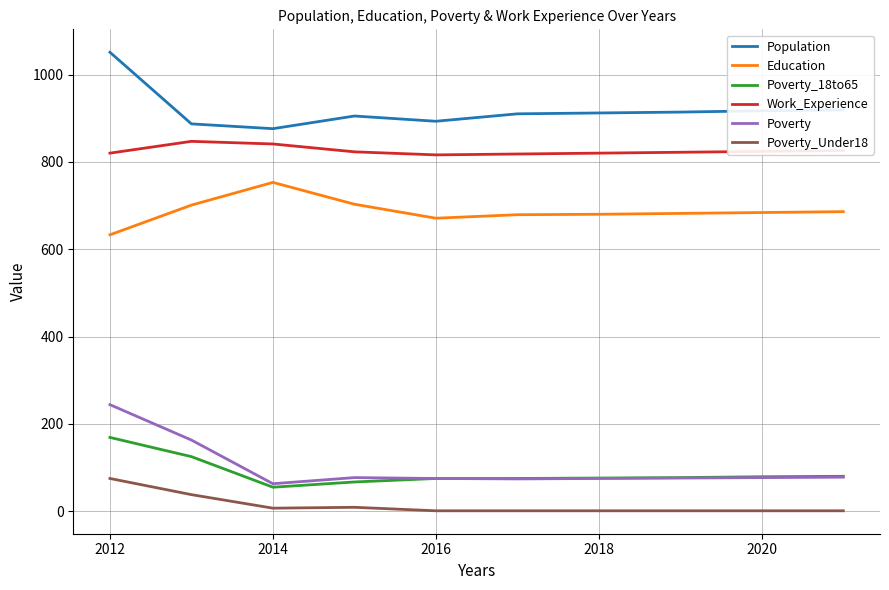

Which series has the largest total across all categories?

Population